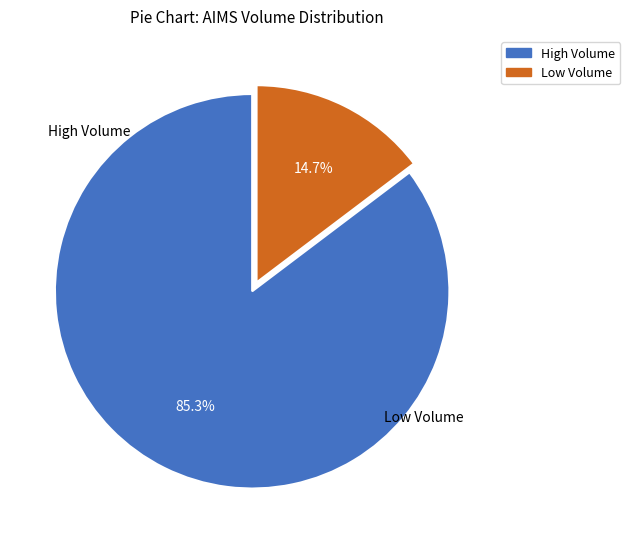

Is there a majority slice in this chart?

Yes